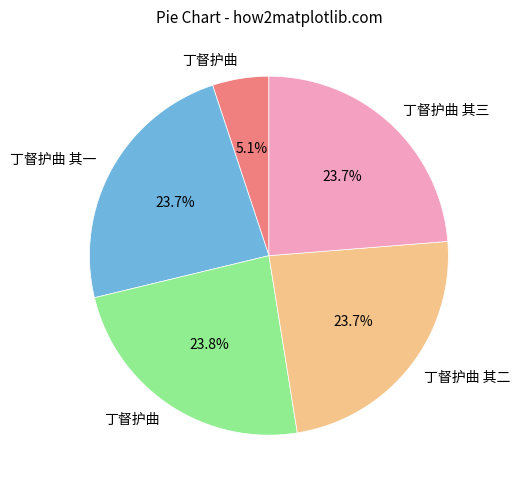

Does any single category account for the majority?

No